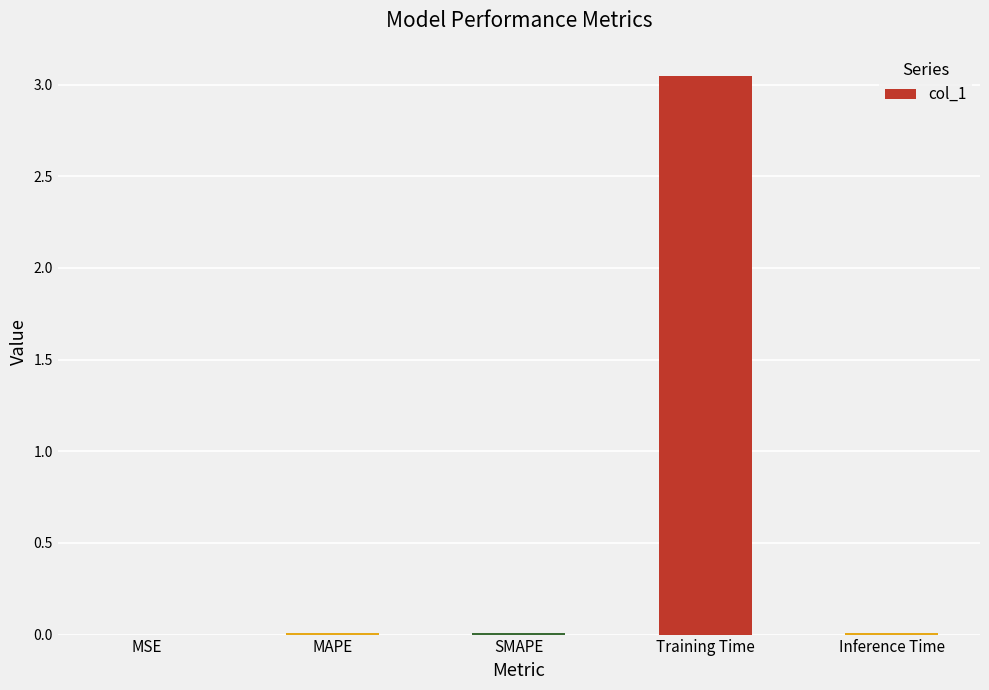

Which has a higher value, MSE or Training Time?

Training Time